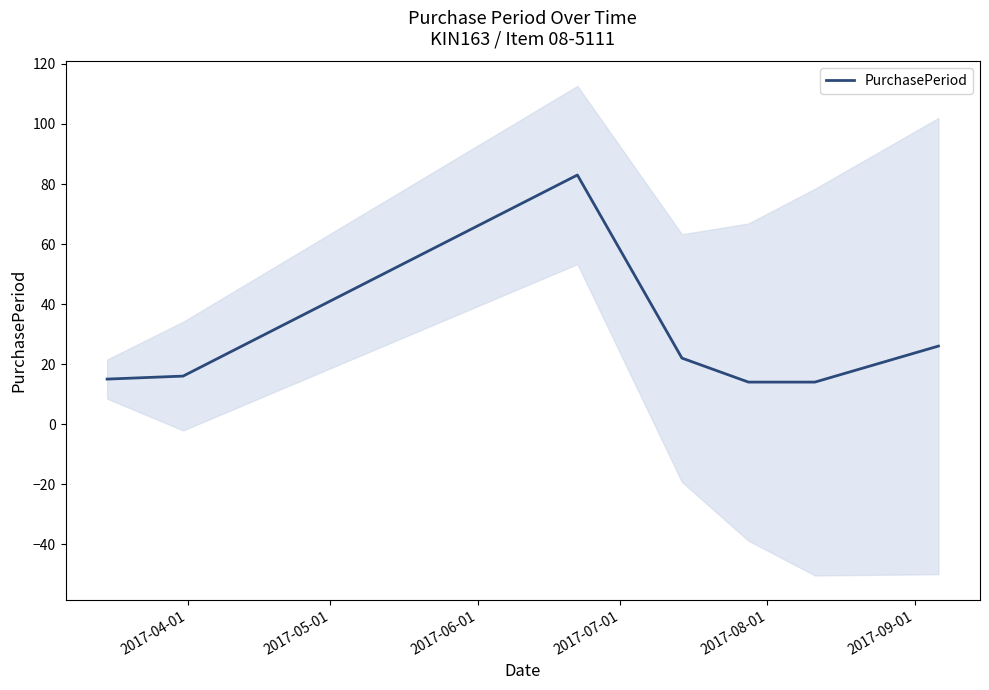

Approximately how many times larger is the value at 2017-08-01 compared to 2017-05-01?

0.9